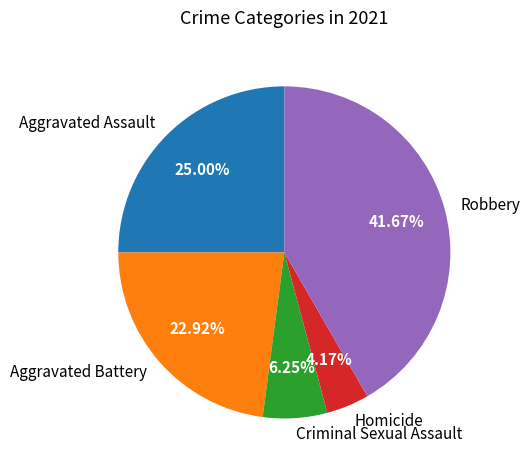

To the nearest percent, what is the average slice percentage?

20%